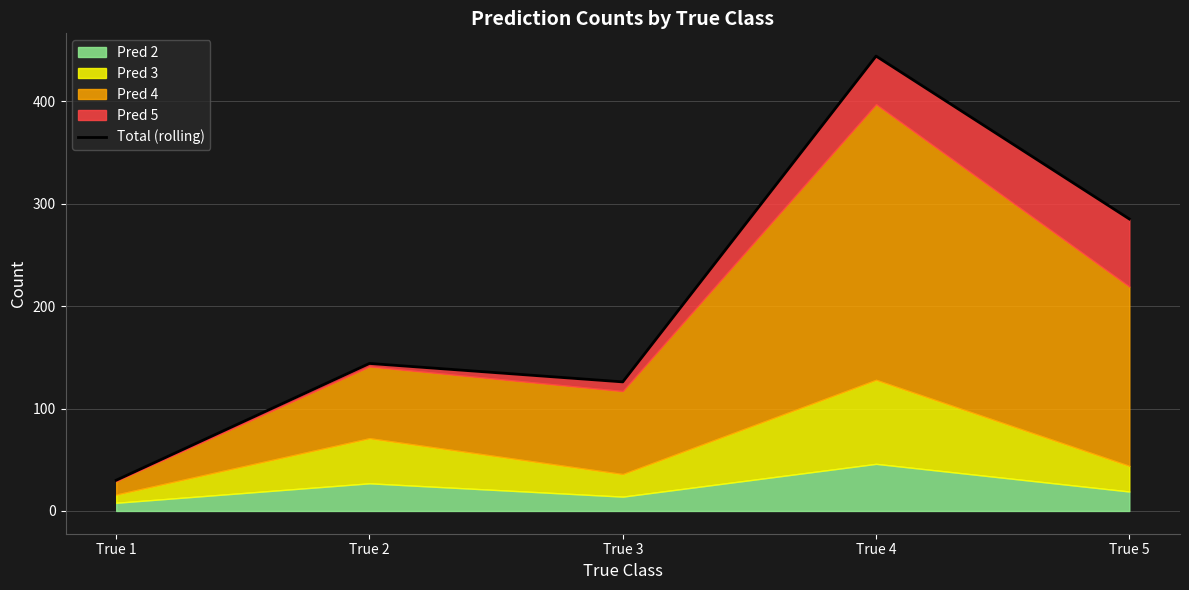

What is the change in value from True 1 to True 4?

+414